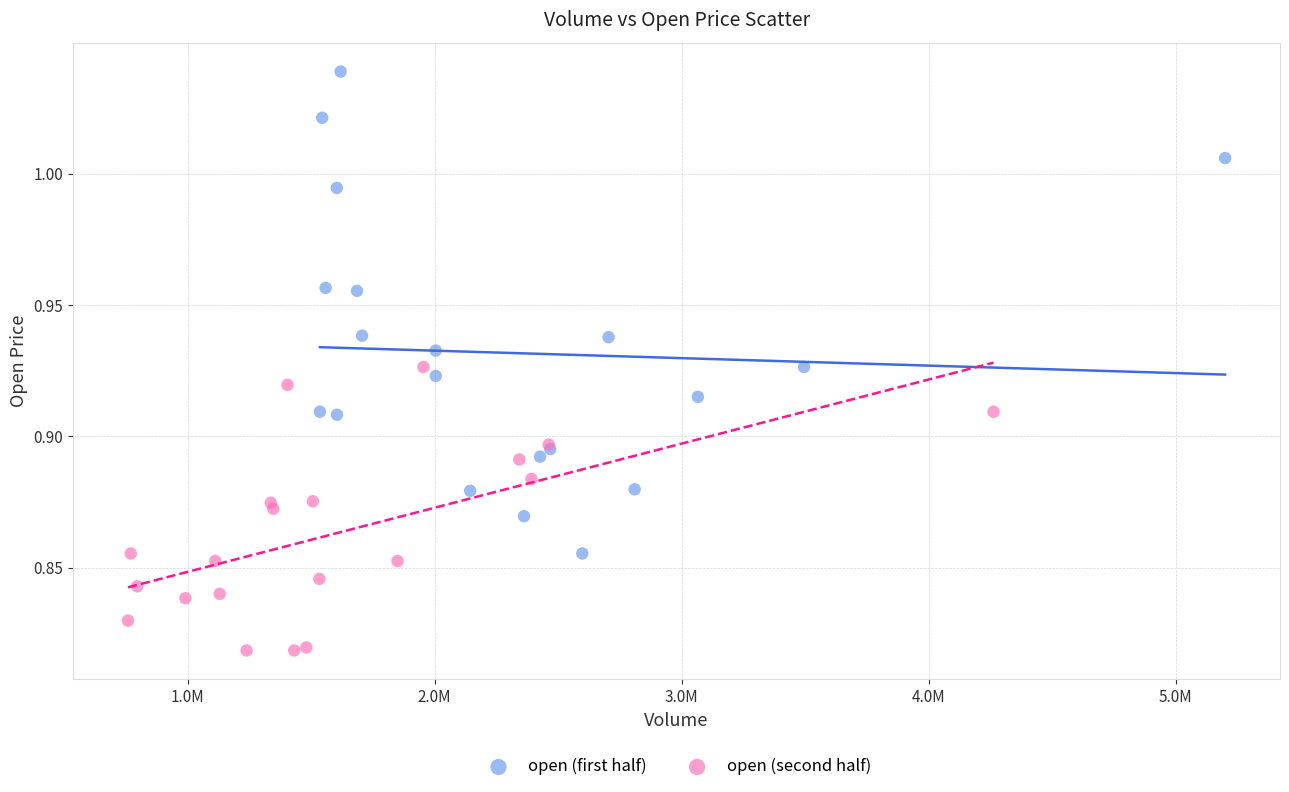

Which series contains the lowest Y value?

open (second half)